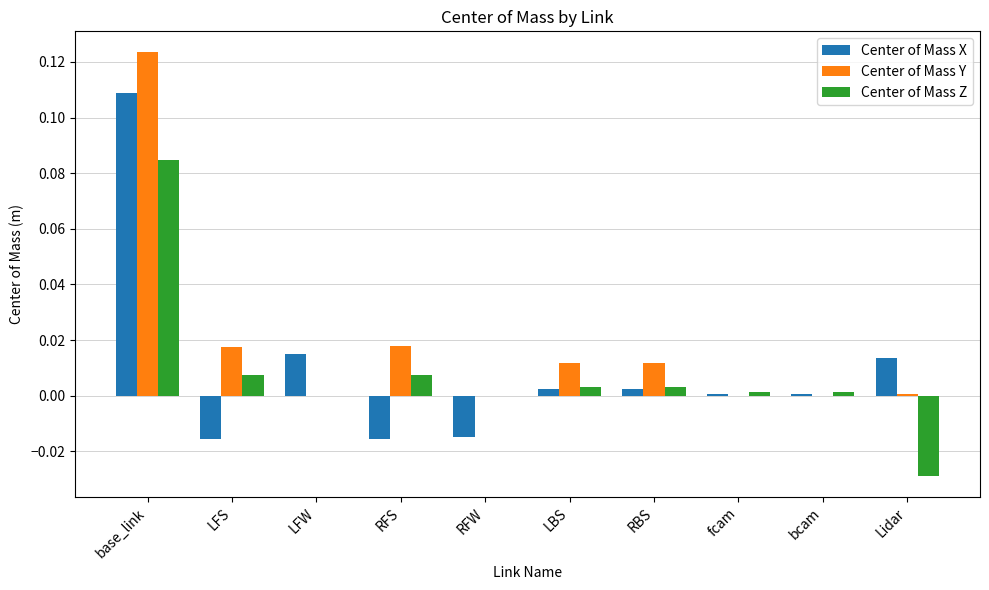

At which category is the sum across all series the highest?

base_link